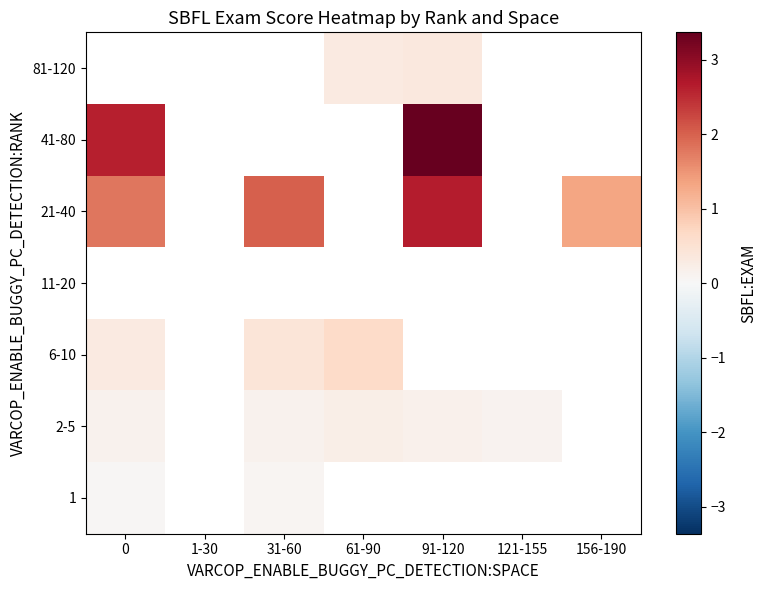

How many positive values does the 21-40 series have?

4